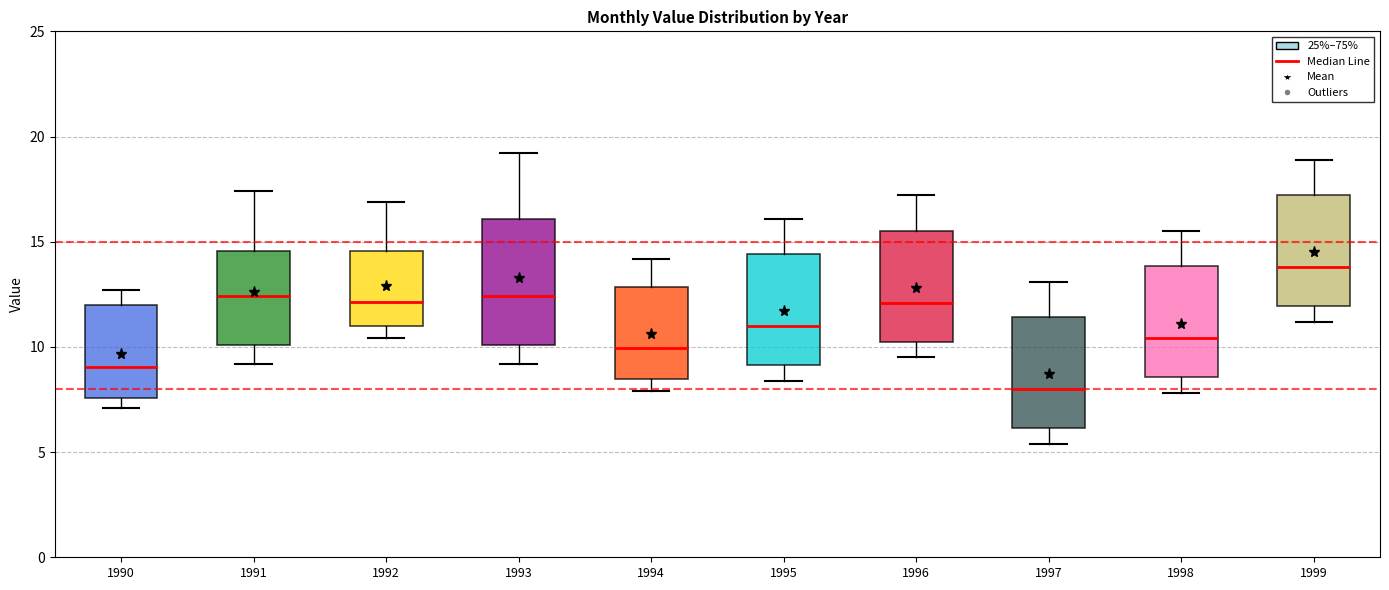

Which box's median line is the lowest?

1997